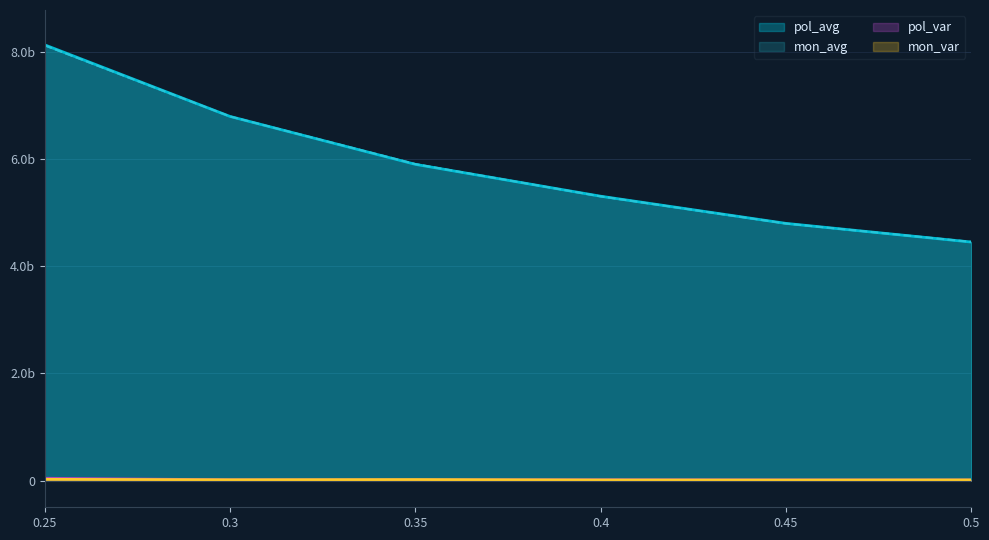

At which category does the chart reach its peak across all series?

0.25